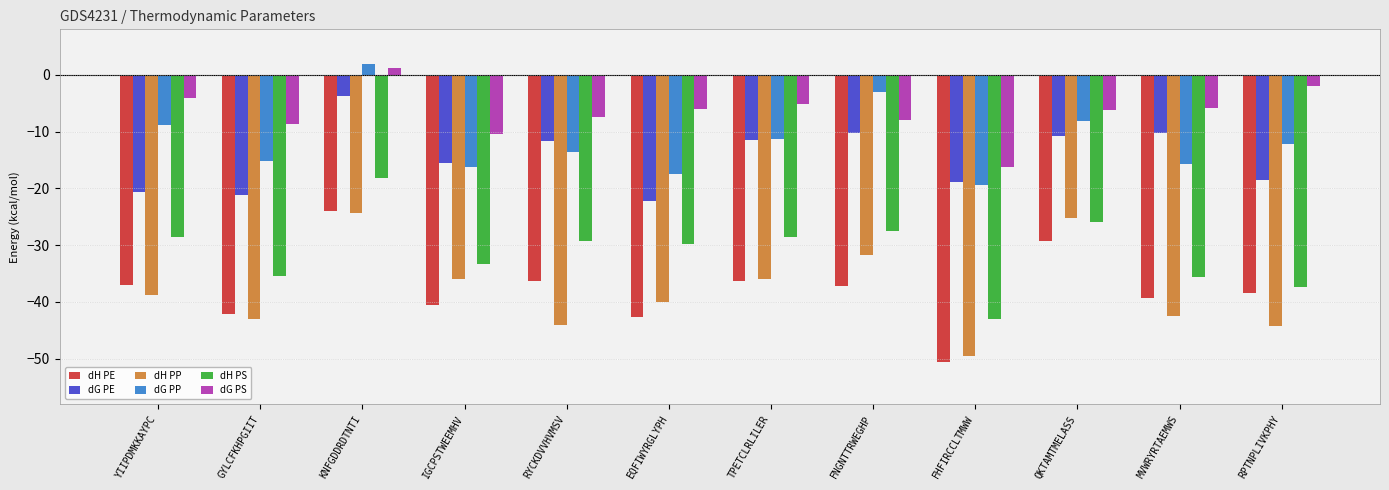

What position from the left is IGCPSTWEEMHV?

4